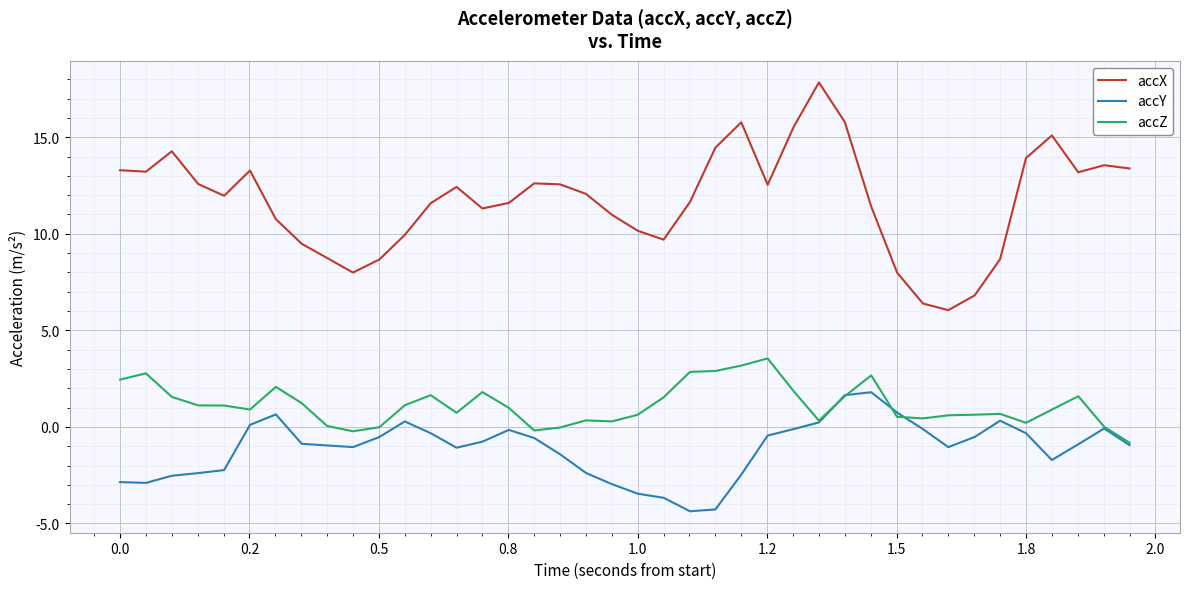

Which series has the widest spread of values?

accX